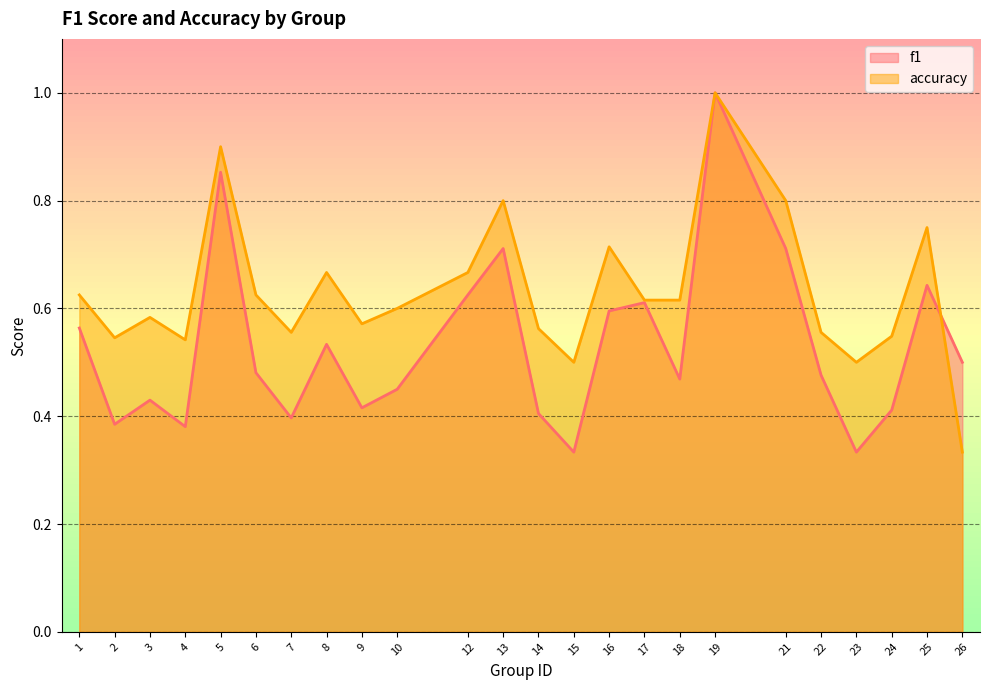

Is it true that accuracy equals 0.8 at 13?

True